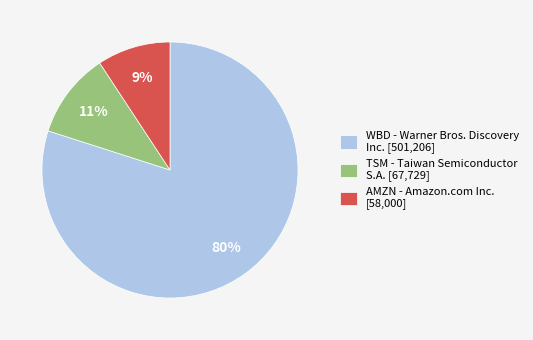

Which slice is the largest?

WBD - Warner Bros. Discovery Inc. [501,206]